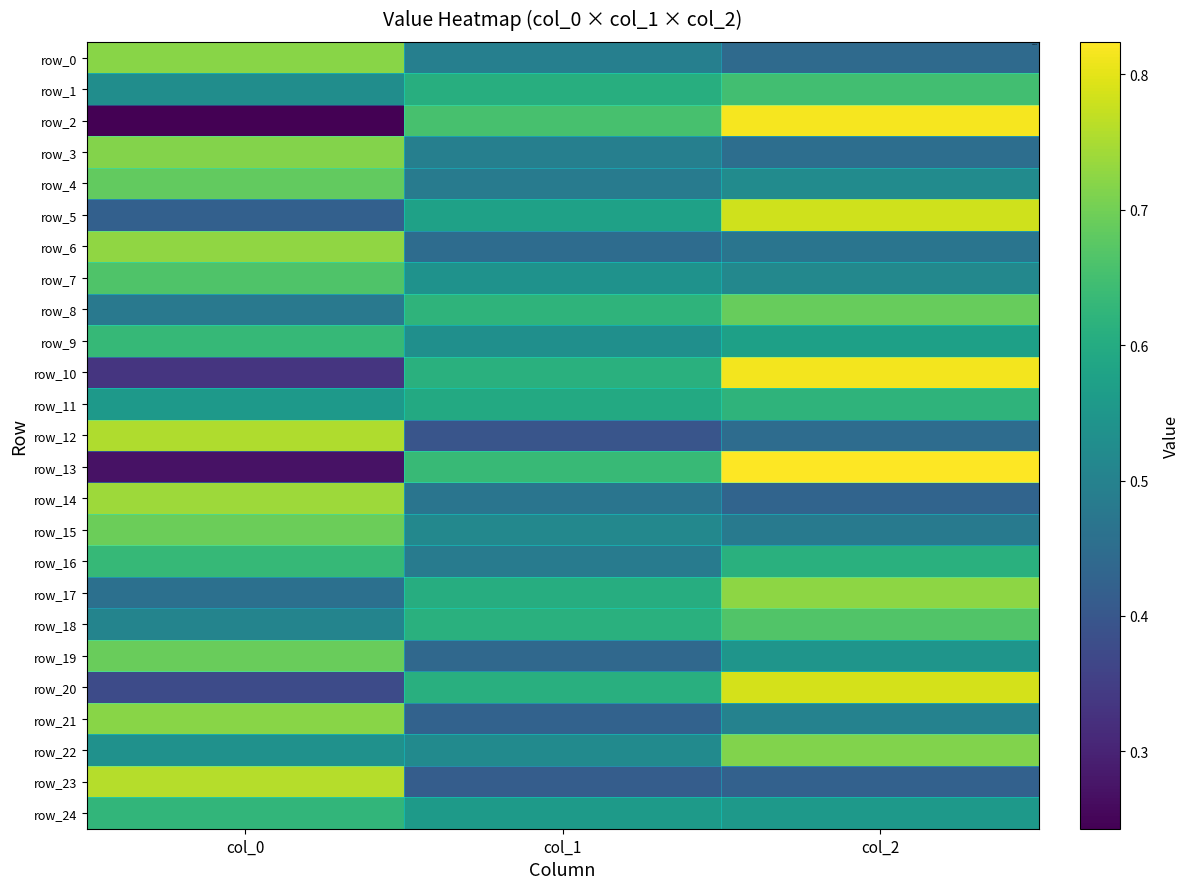

Is the value of row_10 at col_0 greater than the value of row_15 at col_1?

No